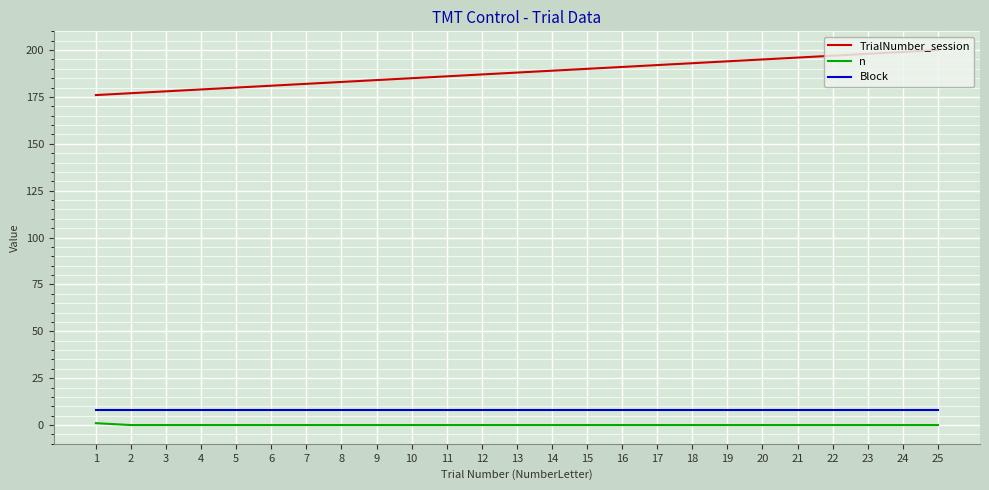

True or false: TrialNumber_session and n intersect in this chart.

False